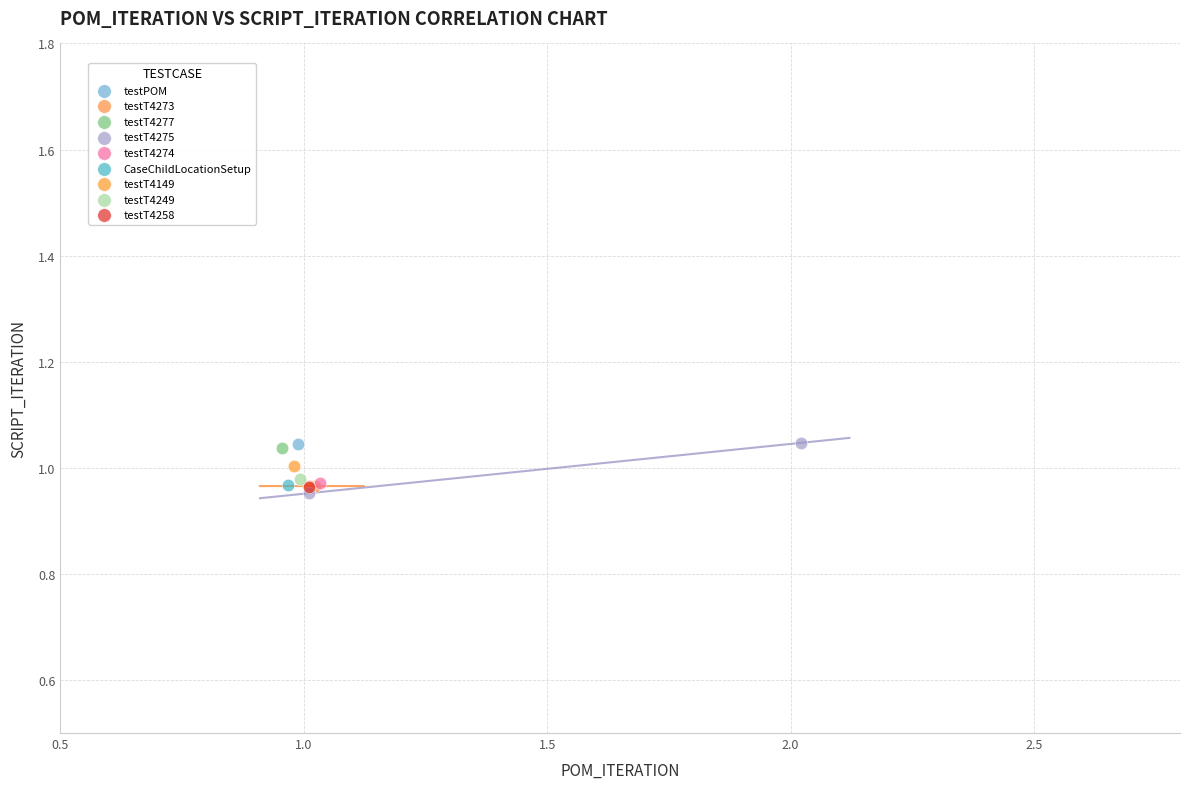

What are all the series names shown in the legend?

testPOM, testT4273, testT4277, testT4275, testT4274, CaseChildLocationSetup, testT4149, testT4249, testT4258